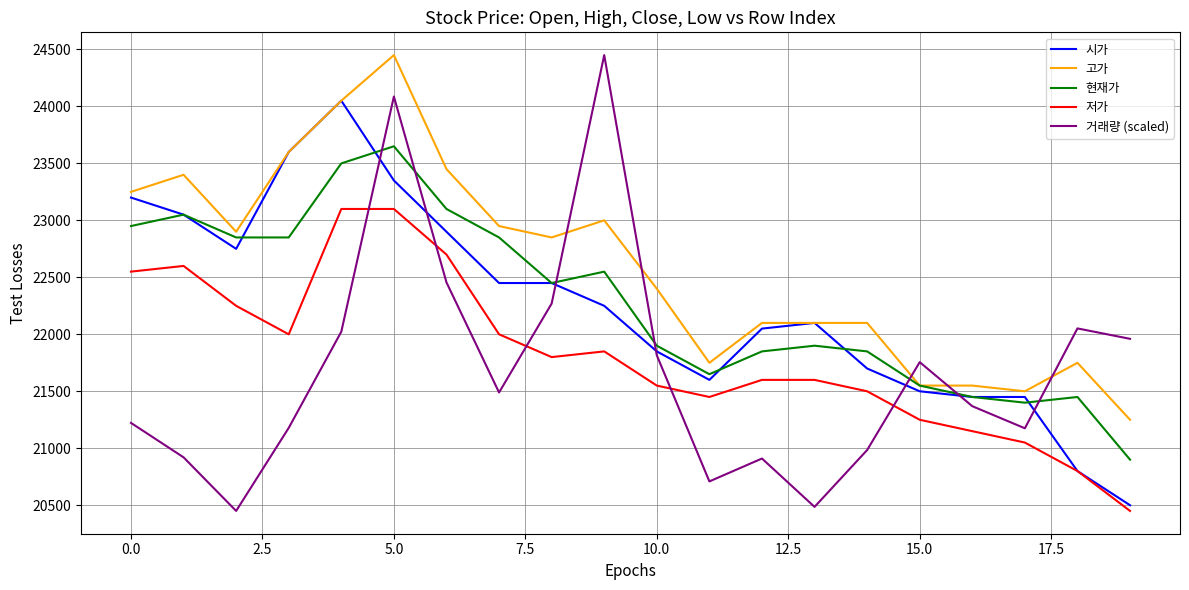

How many lines are shown in the chart?

5